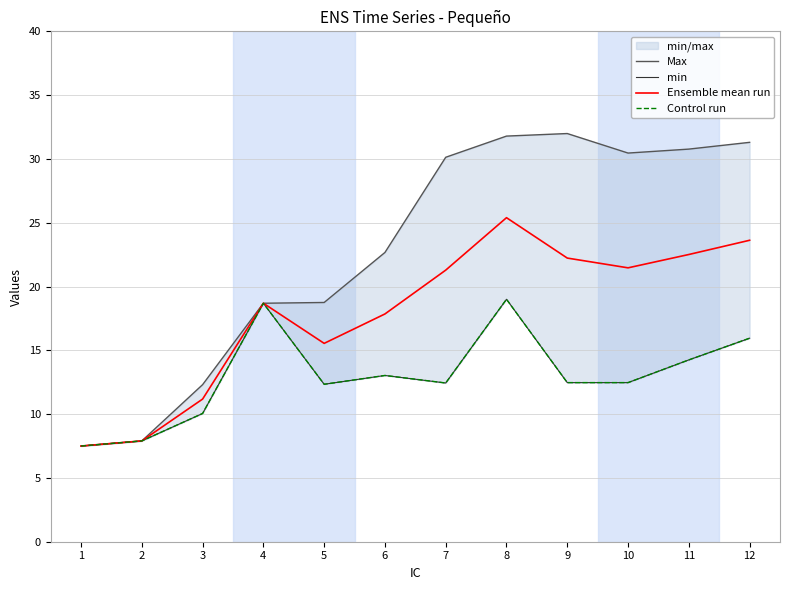

True or false: min and Max cross at least once.

False